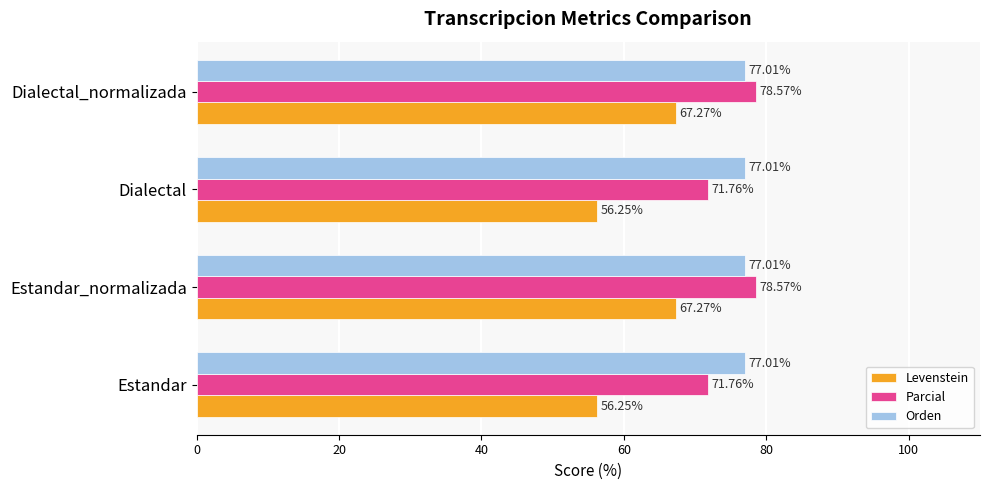

What is the difference between the highest and lowest values at Estandar?

20.8